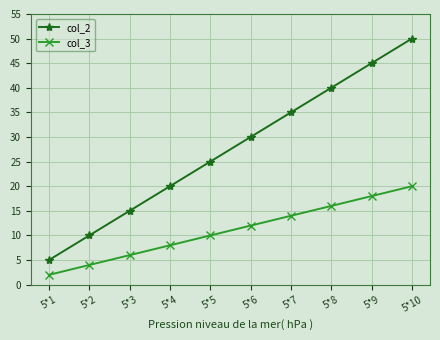

The col_3 series shows 4 at 5*4. True or false?

False